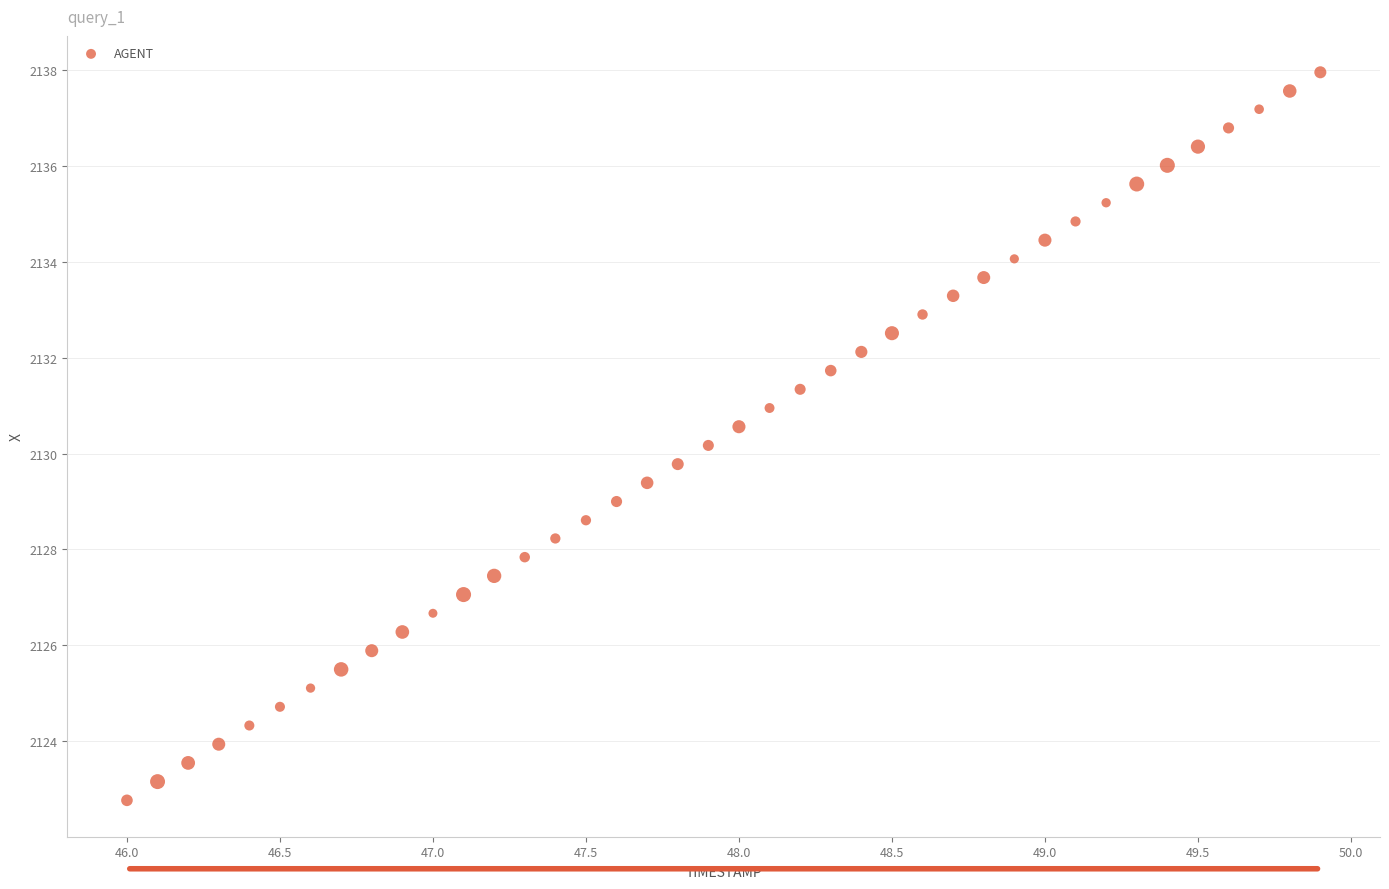

What is the range of X values (max minus min)?

3.9